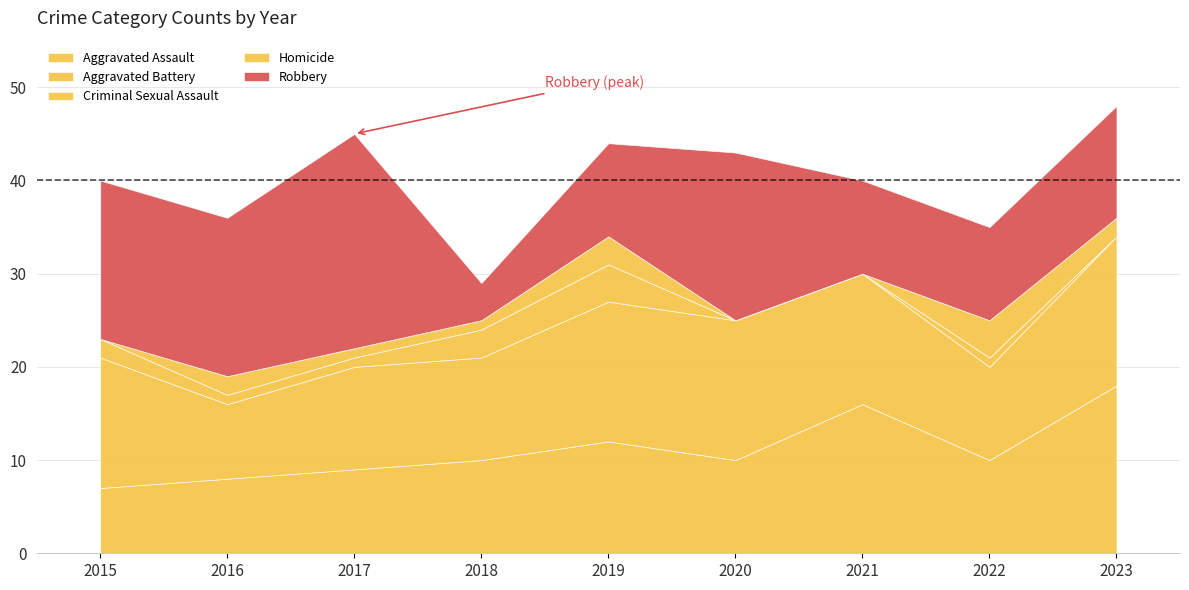

What are all the series names shown in the legend?

Aggravated Assault, Aggravated Battery, Criminal Sexual Assault, Homicide, Robbery